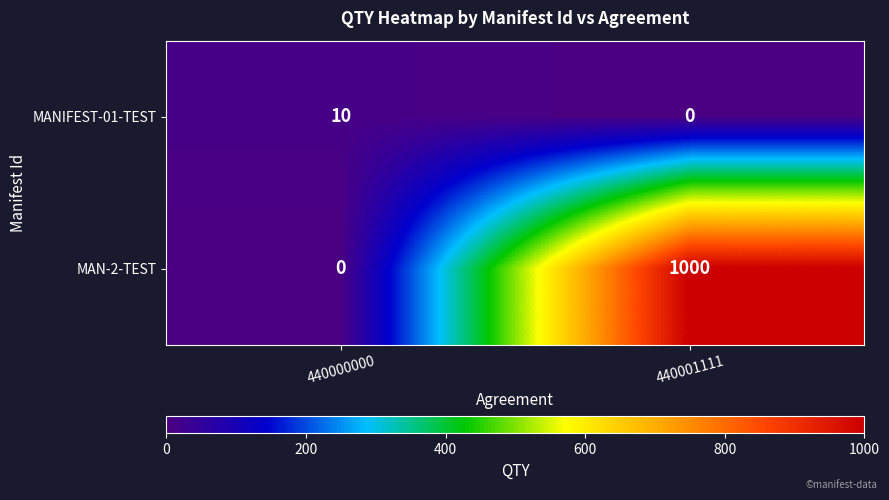

Rank the series at 440000000 from highest to lowest value.

MANIFEST-01-TEST, MAN-2-TEST